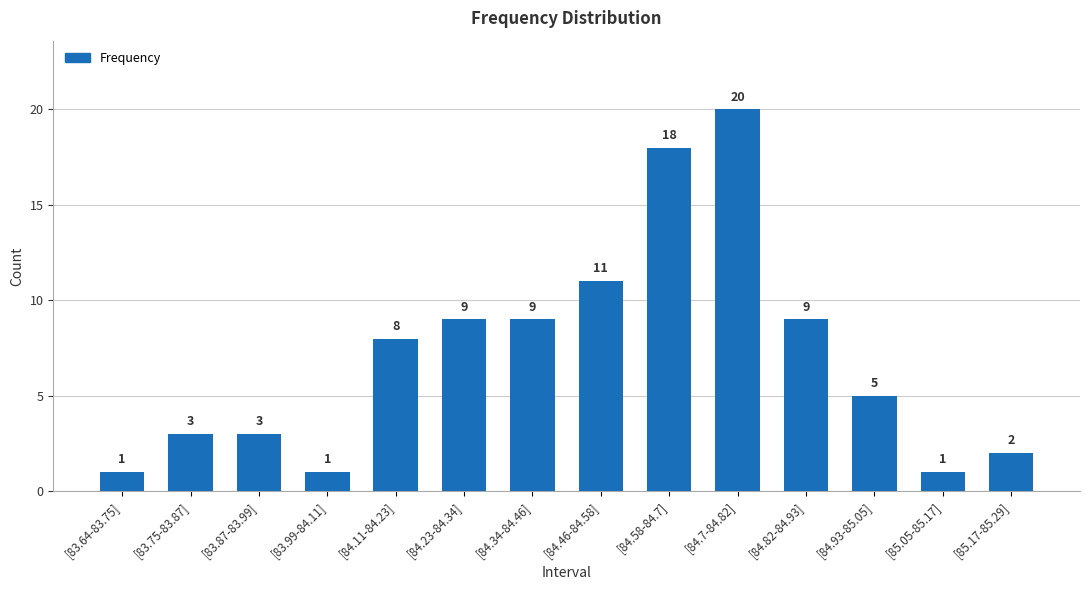

Count the number of data series in this chart.

1